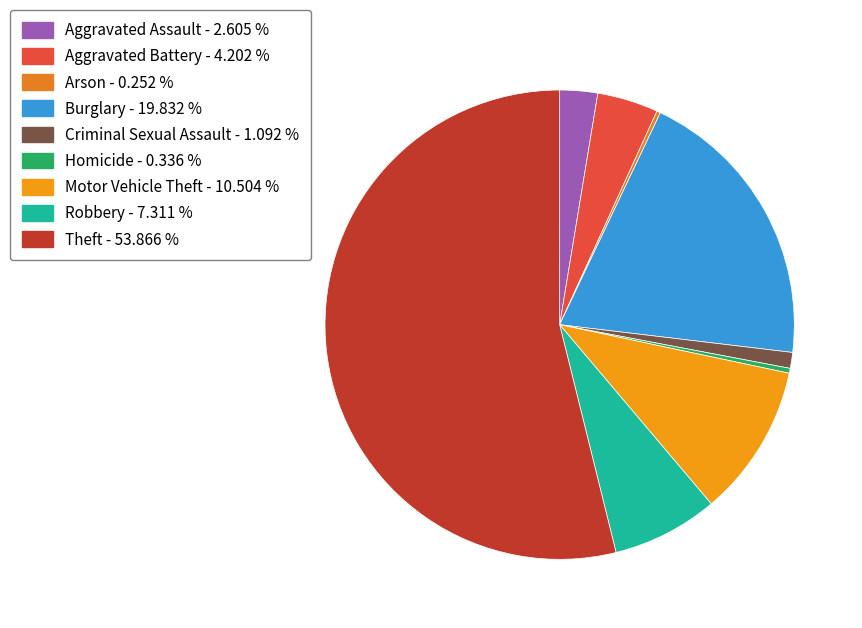

Does Aggravated Battery represent more than half of the total?

No